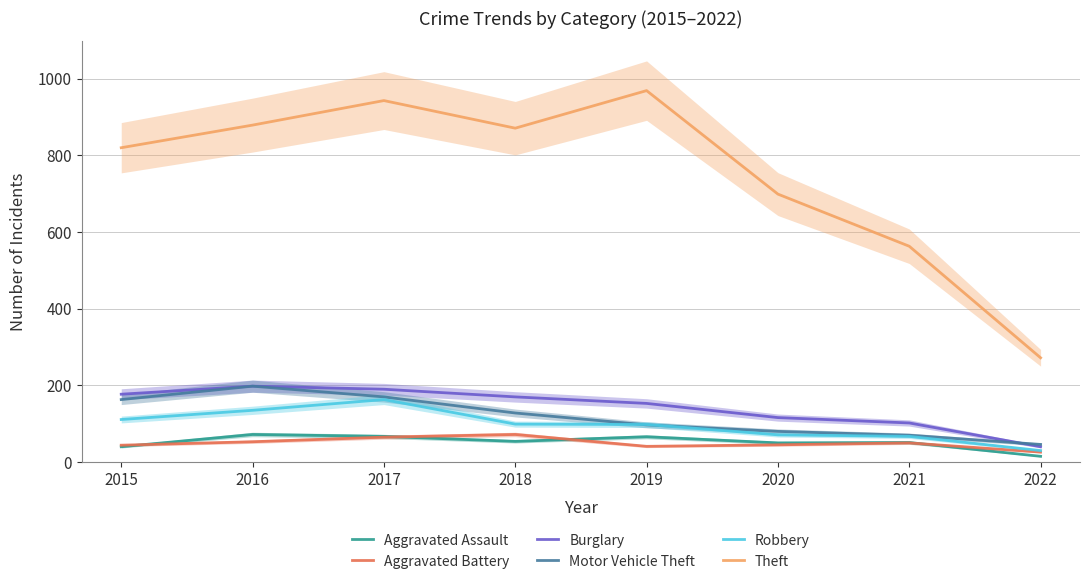

Read the Aggravated Battery value at 2017.

65